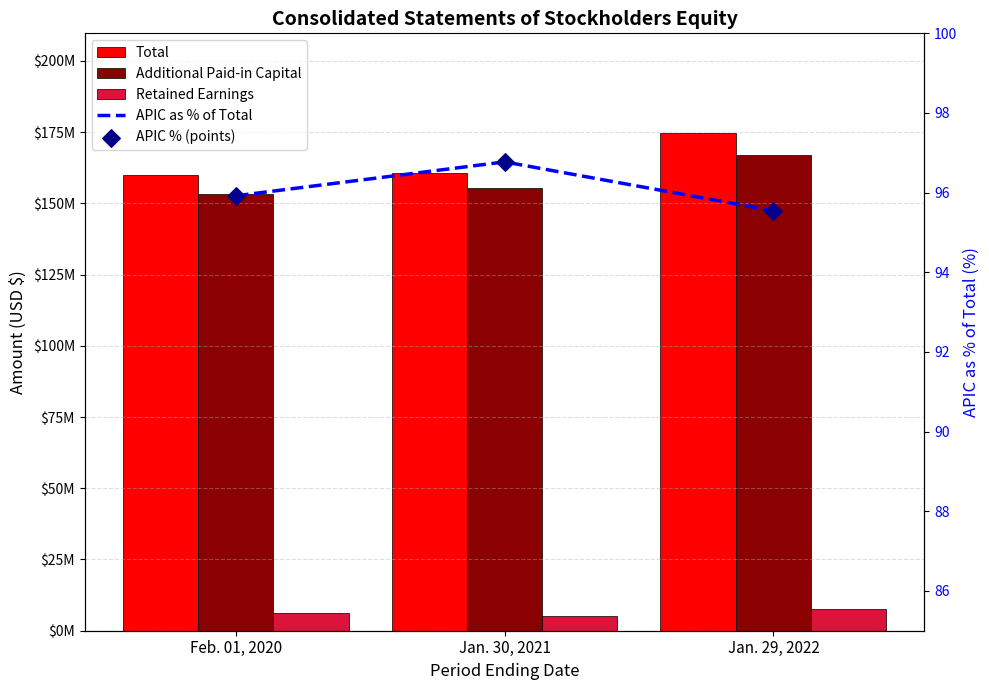

Is the value of APIC as % of Total at Jan. 29, 2022 greater than the value of APIC % (points) at Jan. 30, 2021?

No